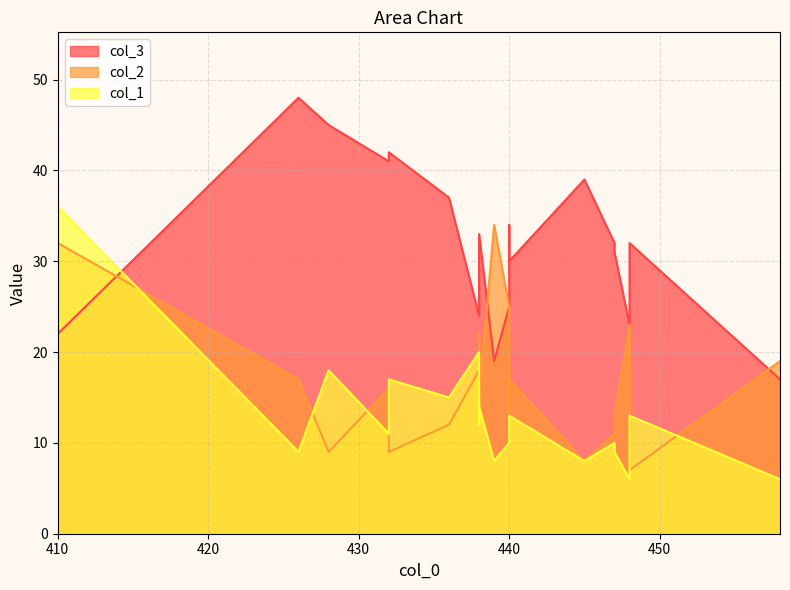

The value of col_3 at 410 is 8. True or false?

False